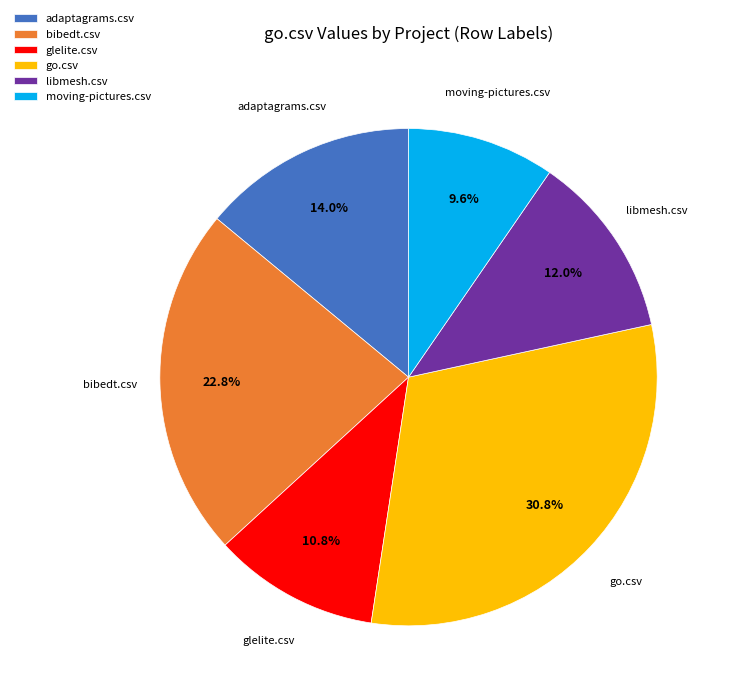

To the nearest percent, what is the difference between the largest and smallest slice percentages?

21%